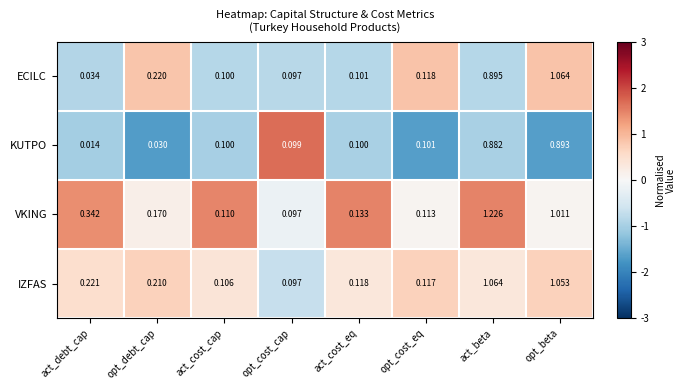

Where is ECILC nearest to the value 0?

act_debt_cap